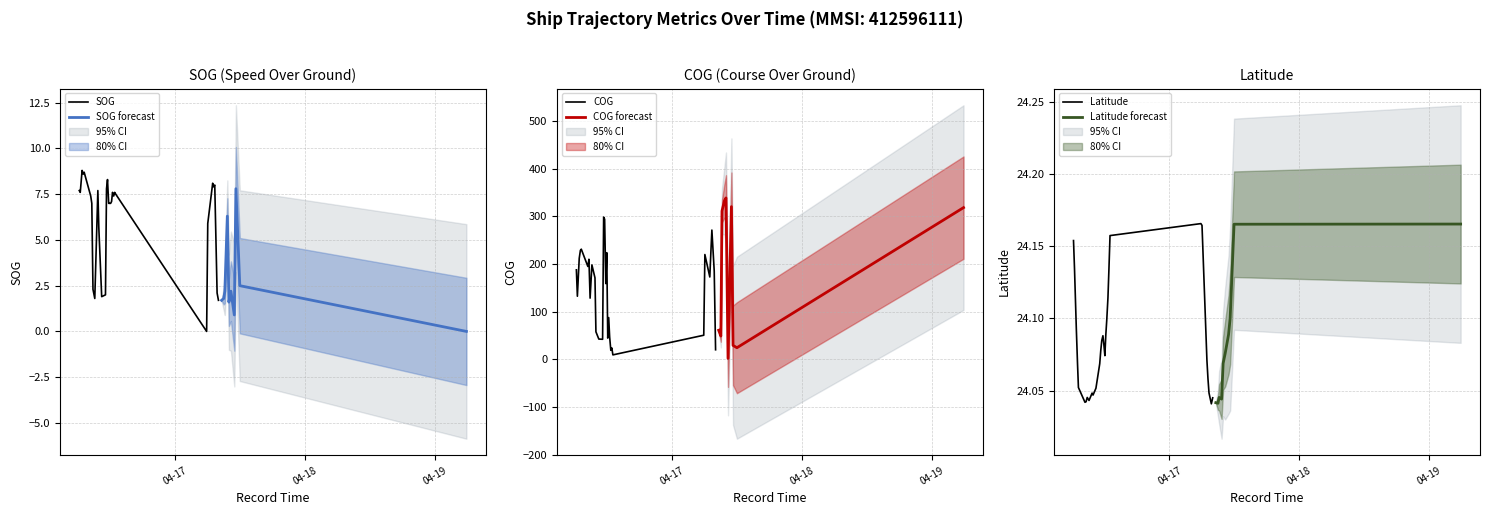

What is the lowest value of the COG series?

9.1